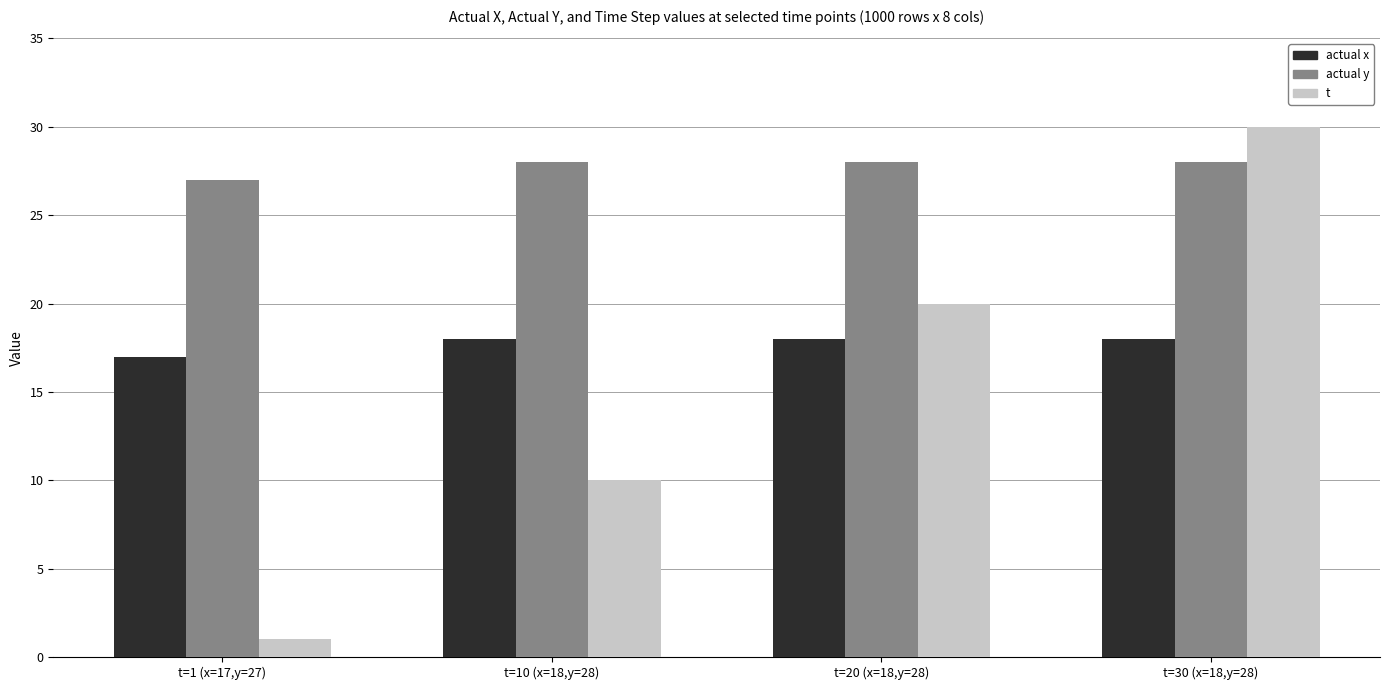

Is it true that actual x equals 4 at t=30 (x=18,y=28)?

False